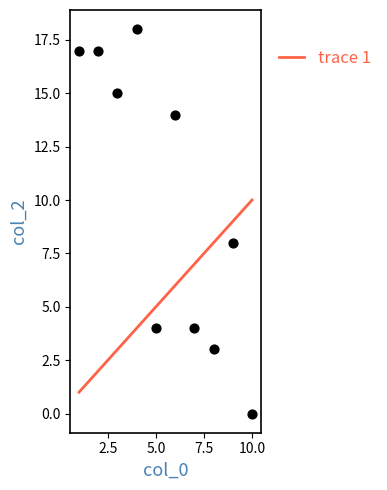

What is the range of X values (max minus min)?

9